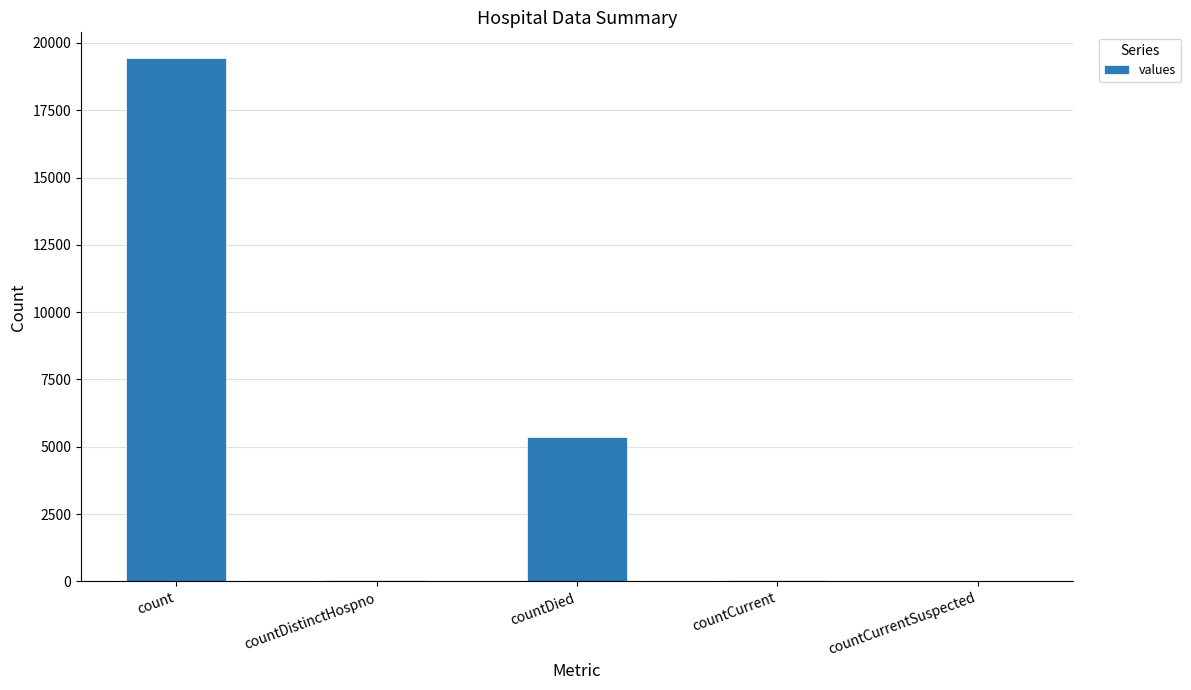

What is the sum of all values?

24875